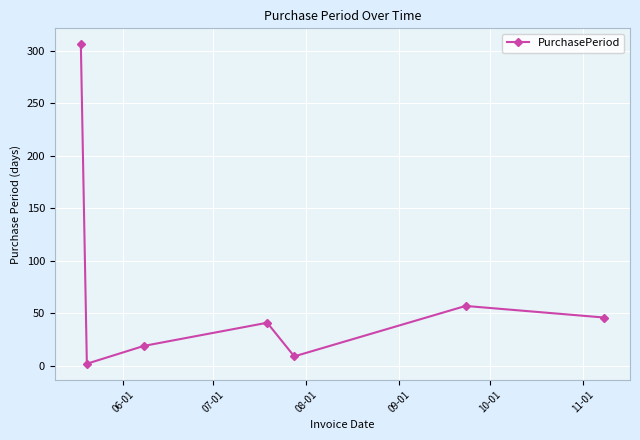

How many interior local peaks (higher than both neighbors) does the data have?

2